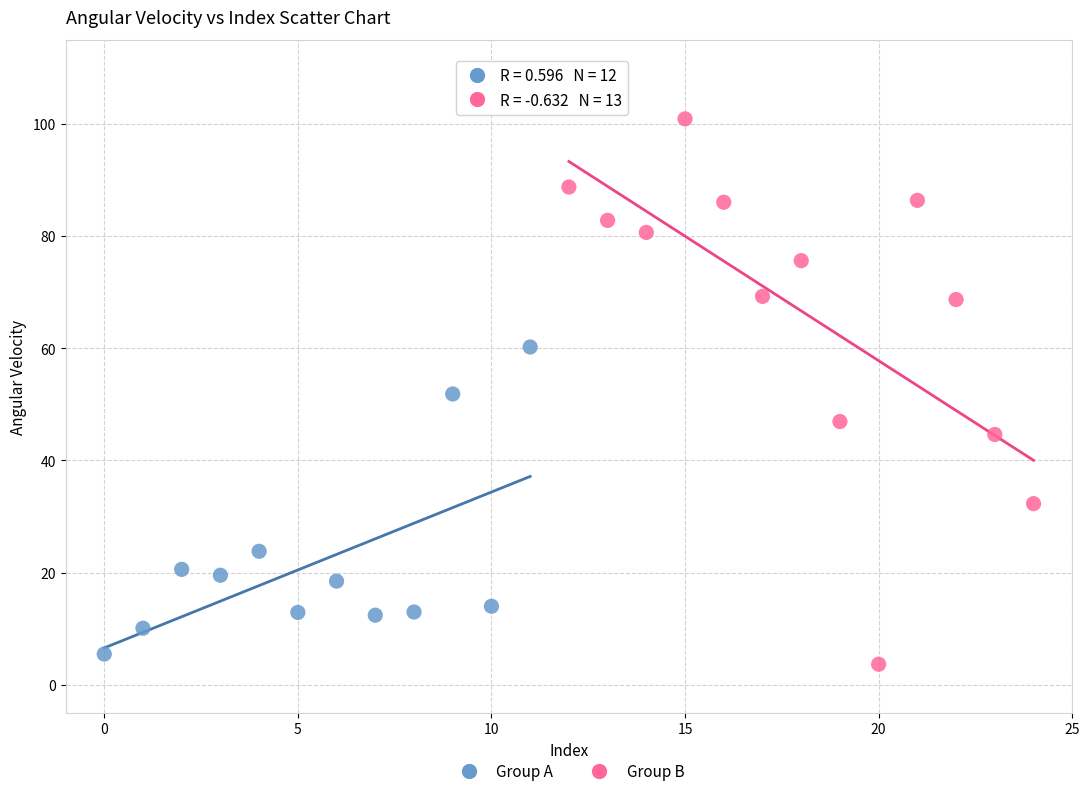

What are all the series names shown in the legend?

Group A, Group B